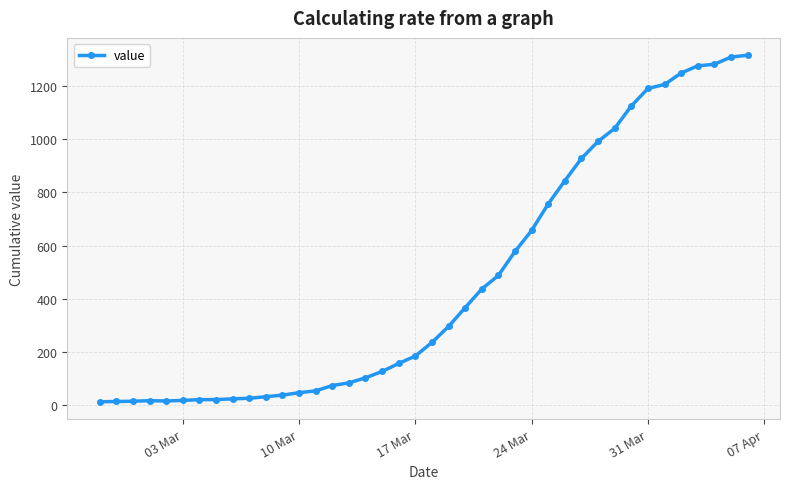

What is the greatest value displayed?

1316